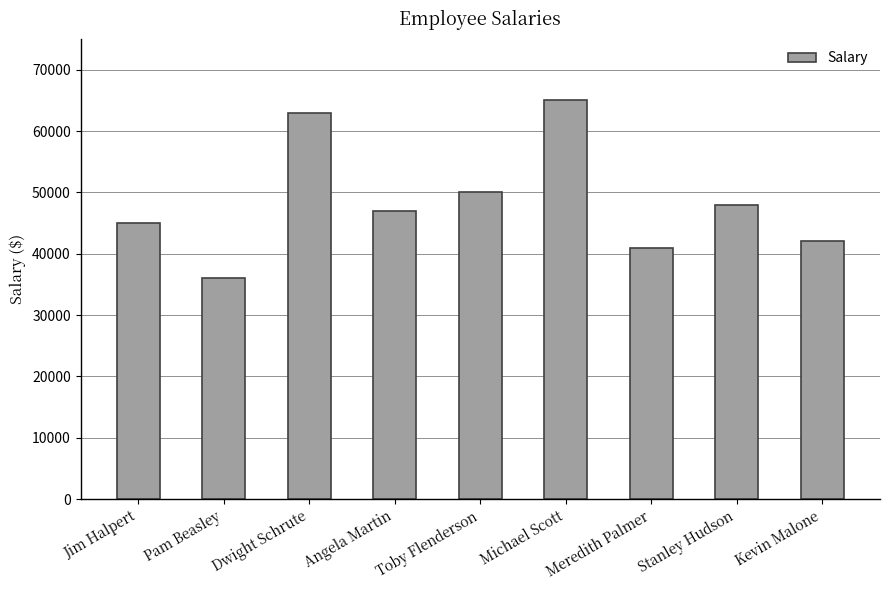

What is the maximum value shown in the chart?

65000